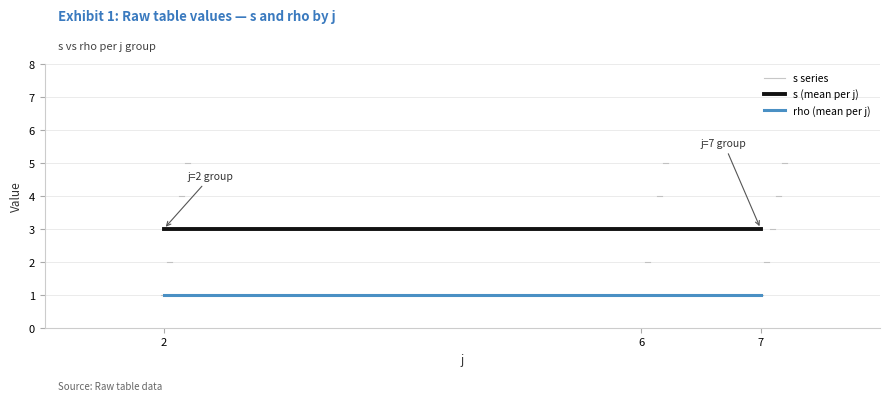

What is the value of the rho point at the 9th from the left?

1